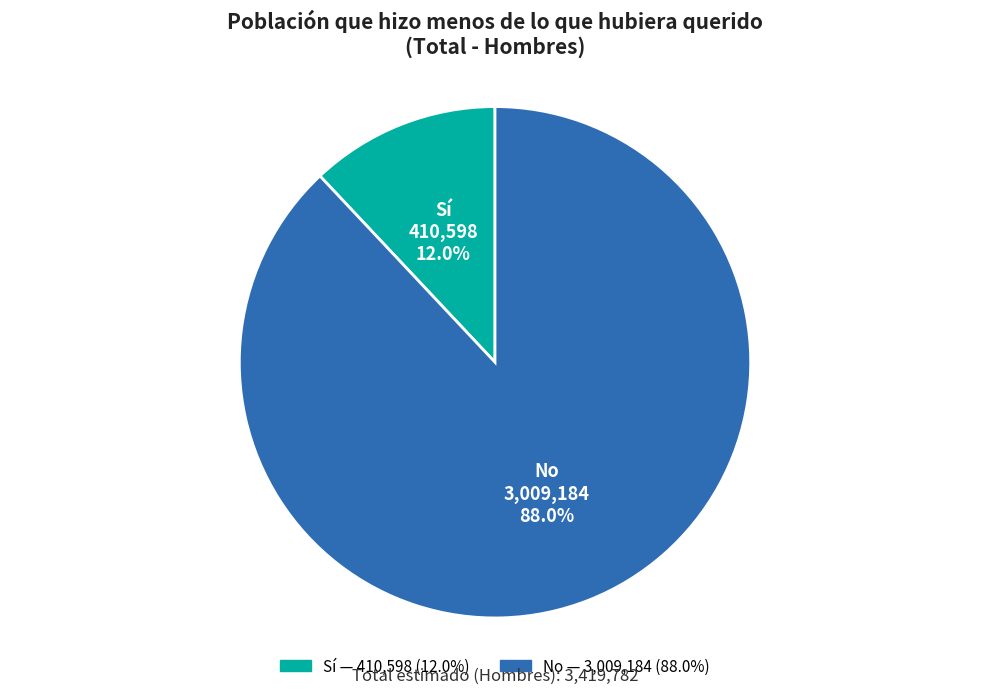

Count the number of slices in the pie.

2